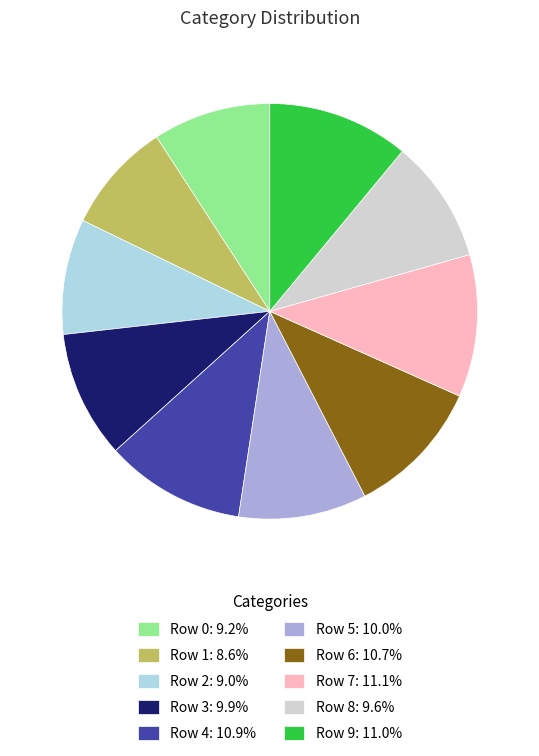

Is there a majority slice in this chart?

No